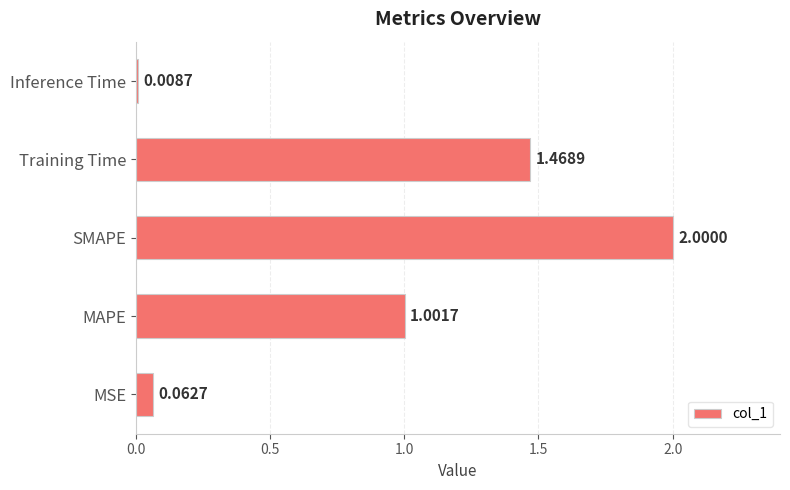

Which label corresponds to the smallest value in the chart?

Inference Time